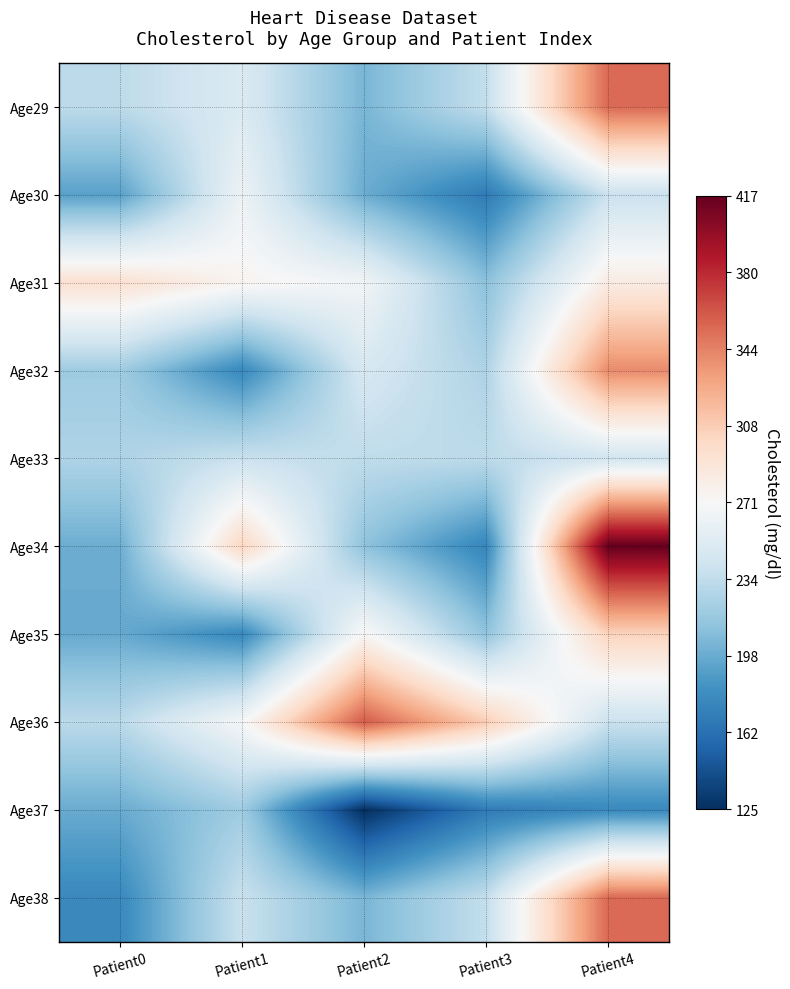

List the series in order of their peak value, lowest first.

Age37, Age33, Age30, Age31, Age35, Age32, Age29, Age38, Age36, Age34